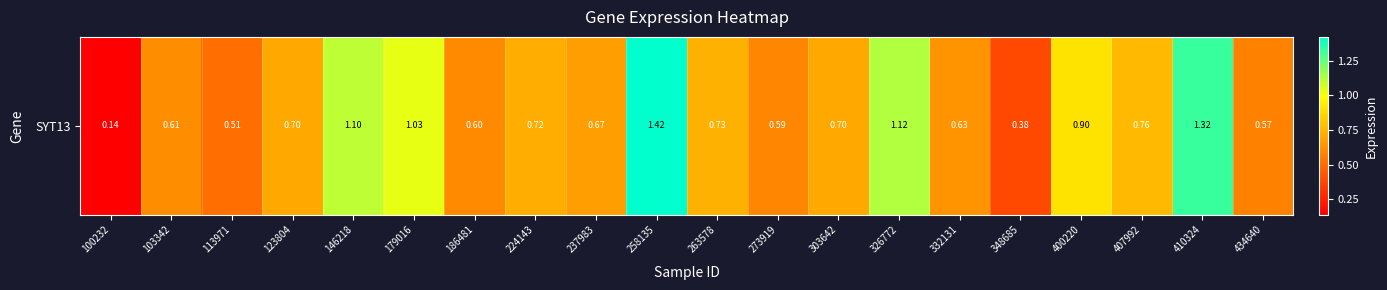

At which category does the chart reach its minimum across all series?

100232